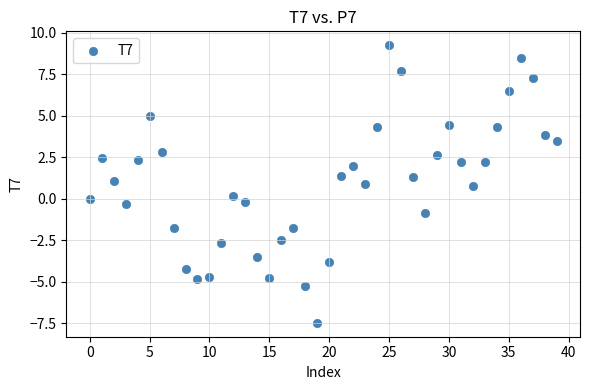

What is the range of Y values (max minus min)?

16.7